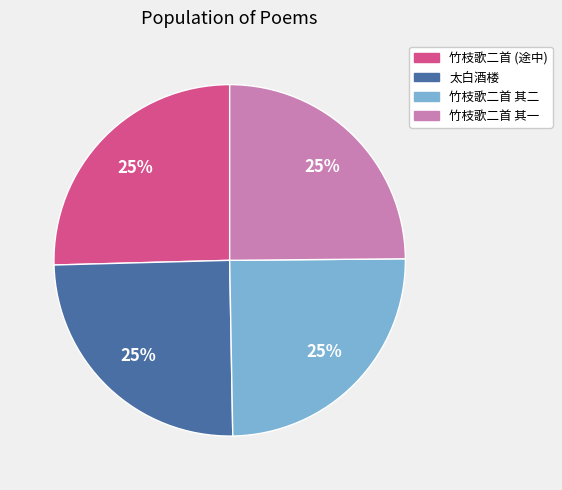

True or false: 太白酒楼 accounts for 25% of the total.

True